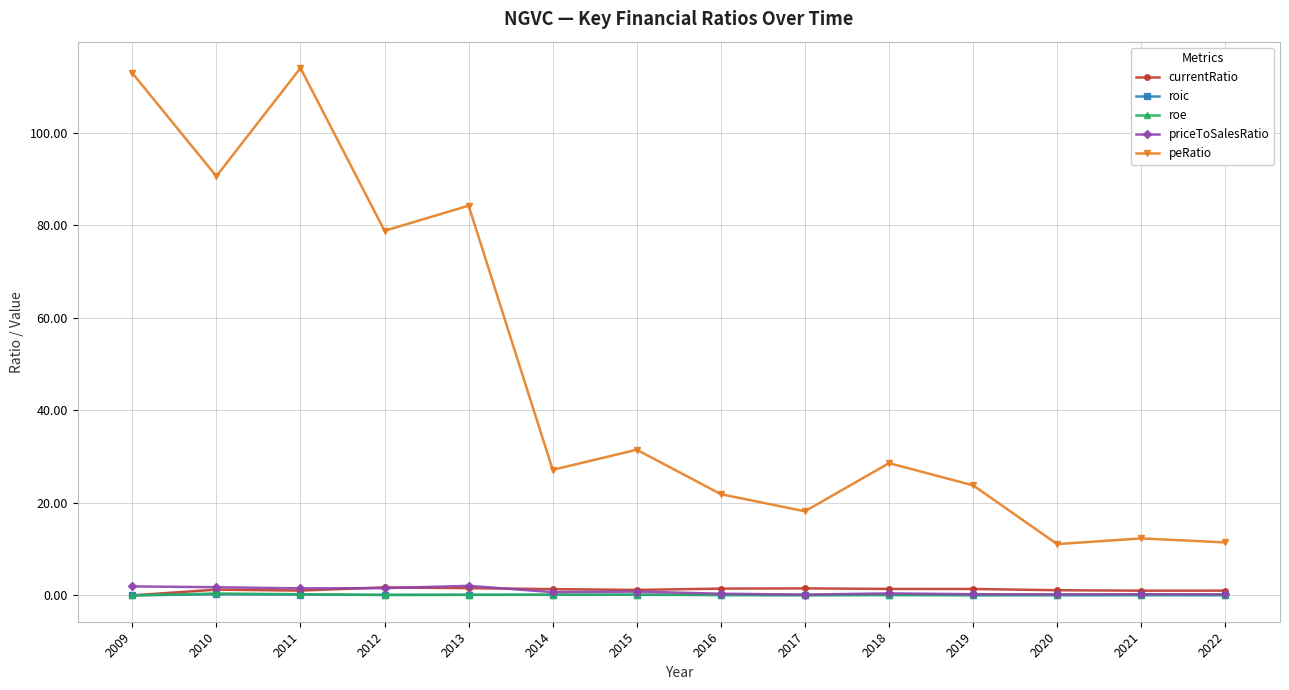

Is it true that peRatio equals 24.3 at 2017?

False